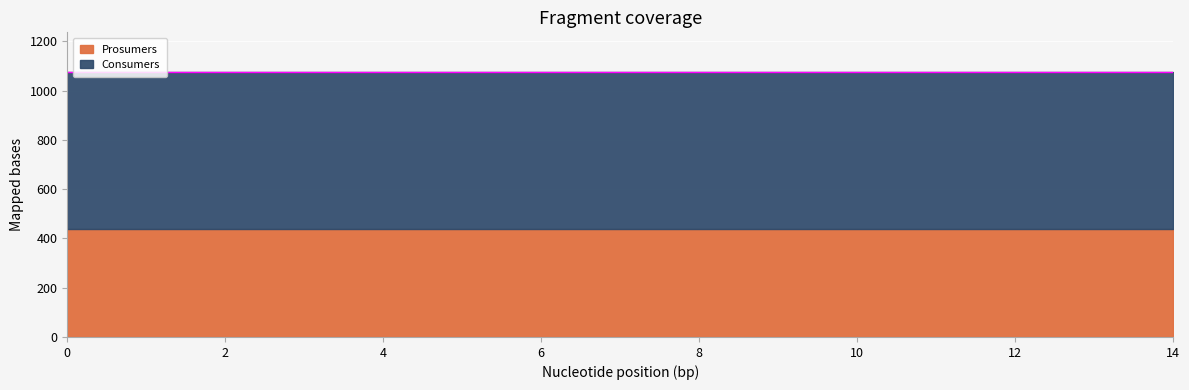

What is the value of the Consumers point at the 1st from the left?

635